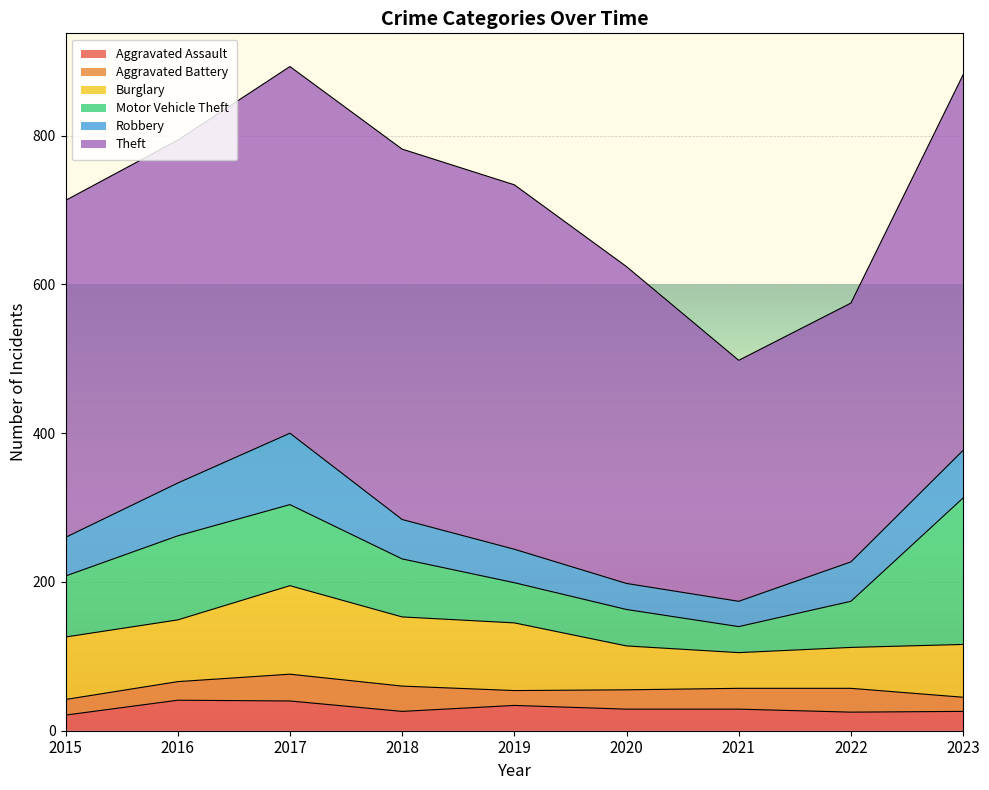

True or false: Burglary and Aggravated Assault cross at least once.

False